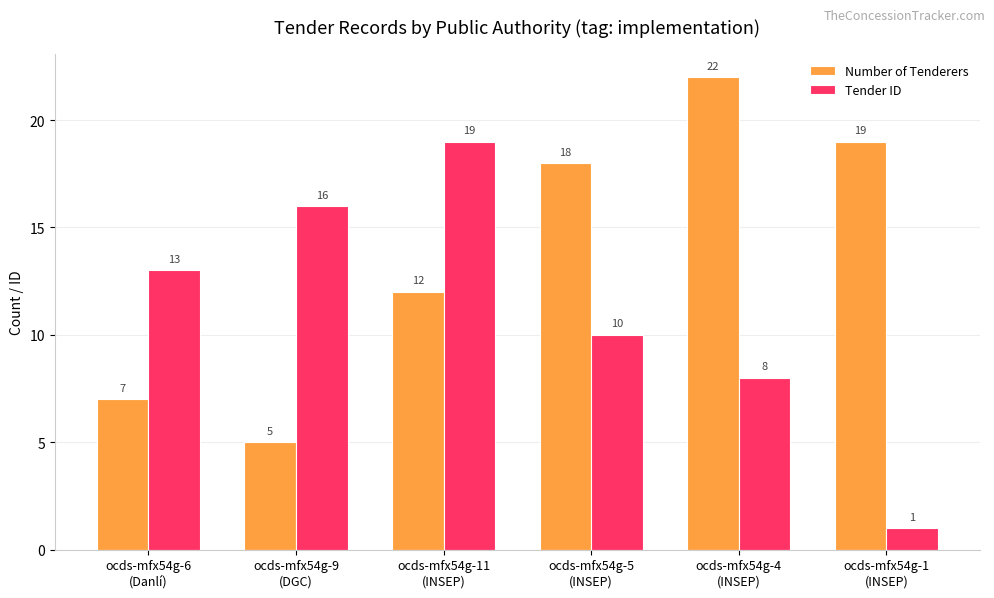

What is the difference between the maximum and minimum values in the Tender ID series?

18